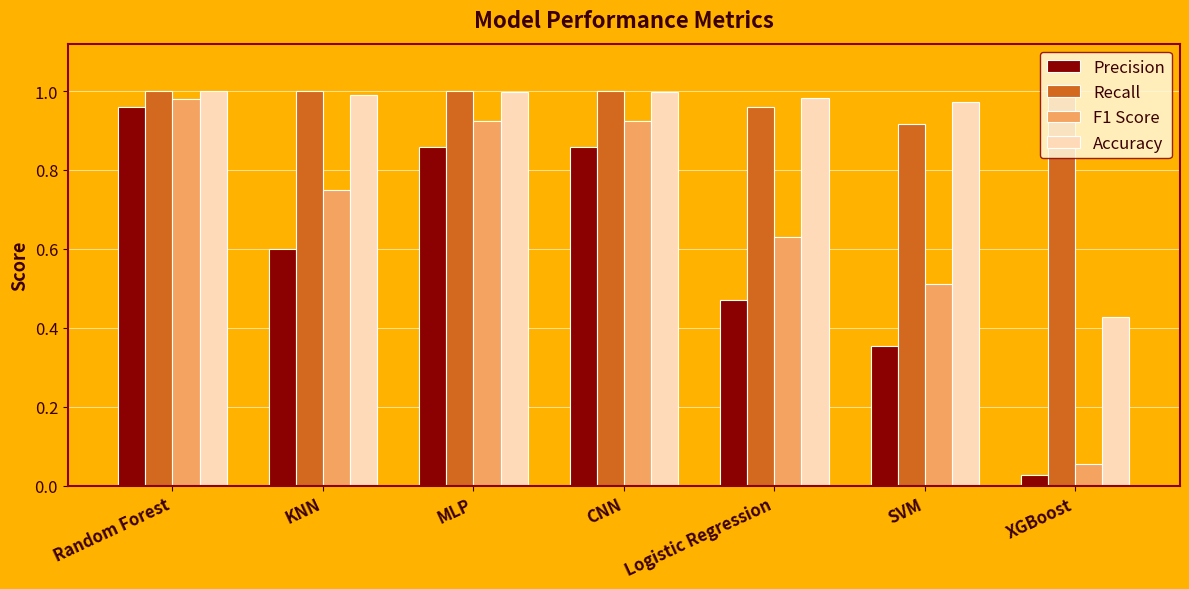

List the series in order of their overall mean, highest first.

Recall, Accuracy, F1 Score, Precision